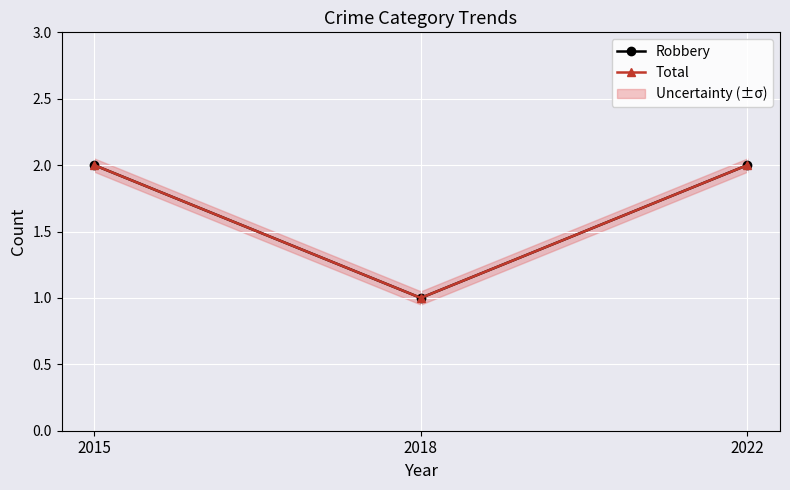

At 2015, list the series in order from largest to smallest.

Robbery, Total